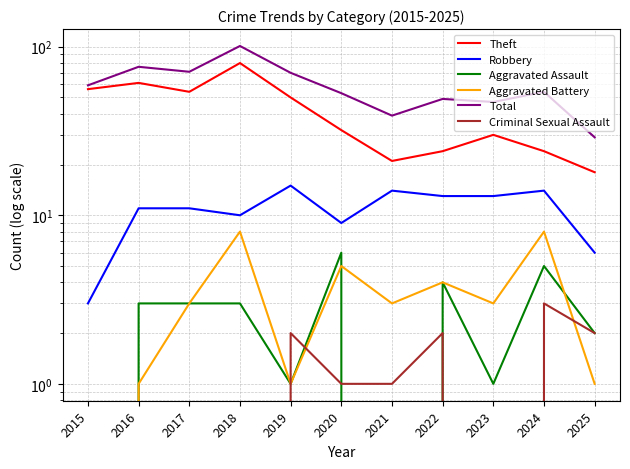

How many lines are shown in the chart?

6